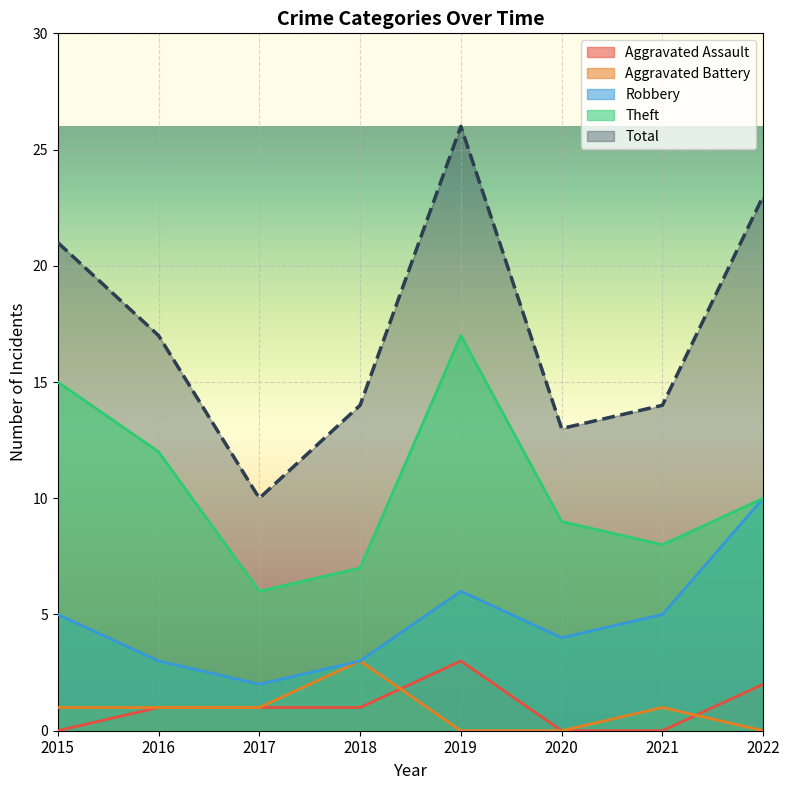

At 2018, list the series in order from smallest to largest.

Aggravated Assault, Aggravated Battery, Robbery, Theft, Total